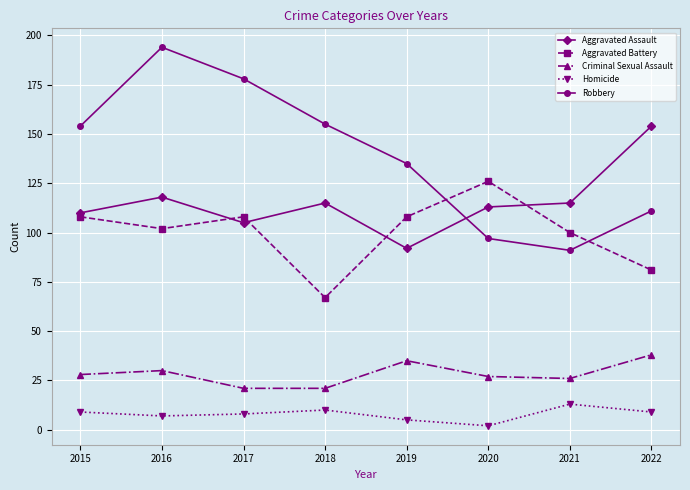

True or false: Homicide and Aggravated Assault cross at least once.

False